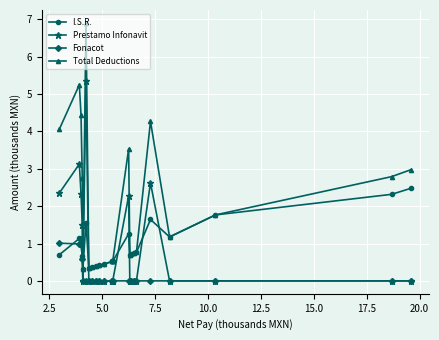

Which series has the widest spread of values?

Total Deductions